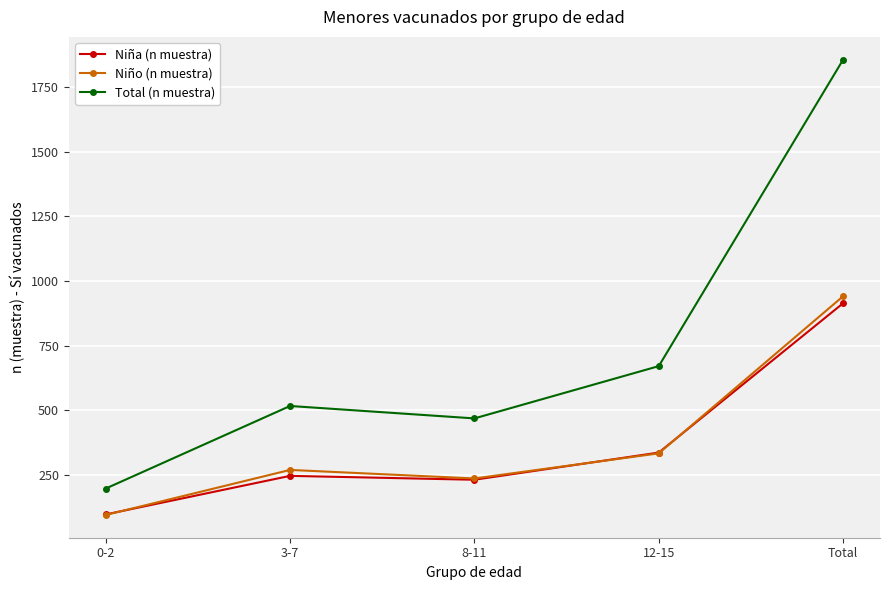

How many data points does each series have?

5